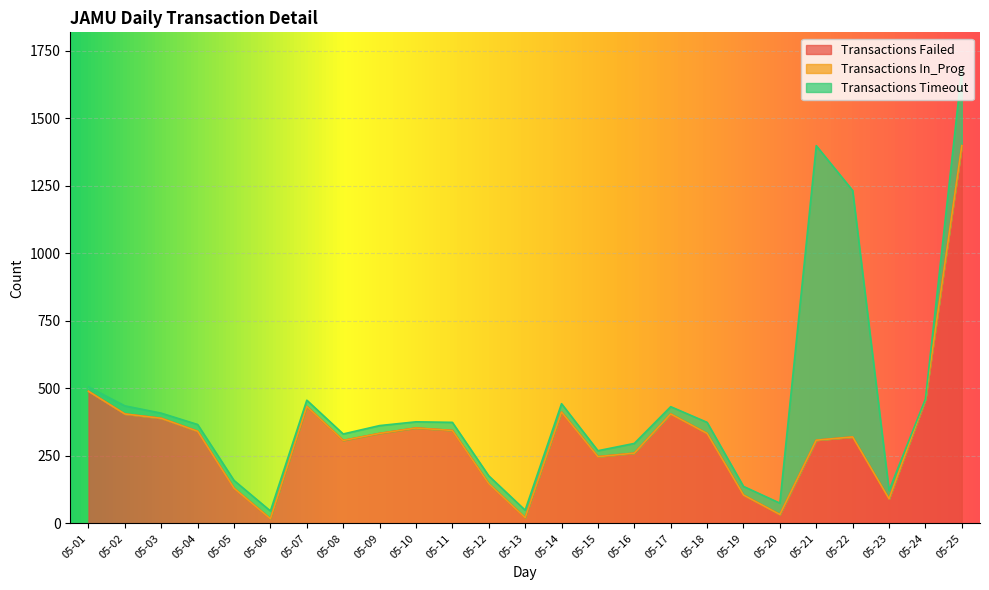

At which category is the sum across all series the highest?

05-25